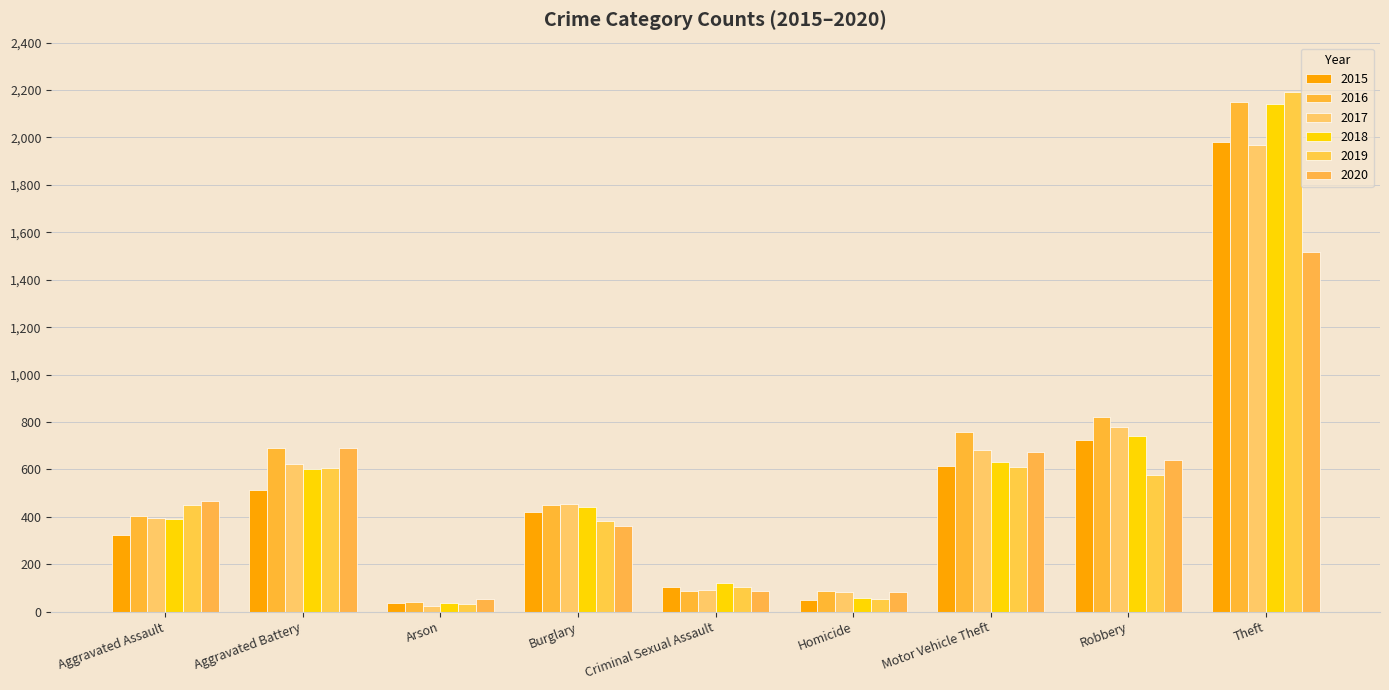

Does the chart contain stacked bars?

No